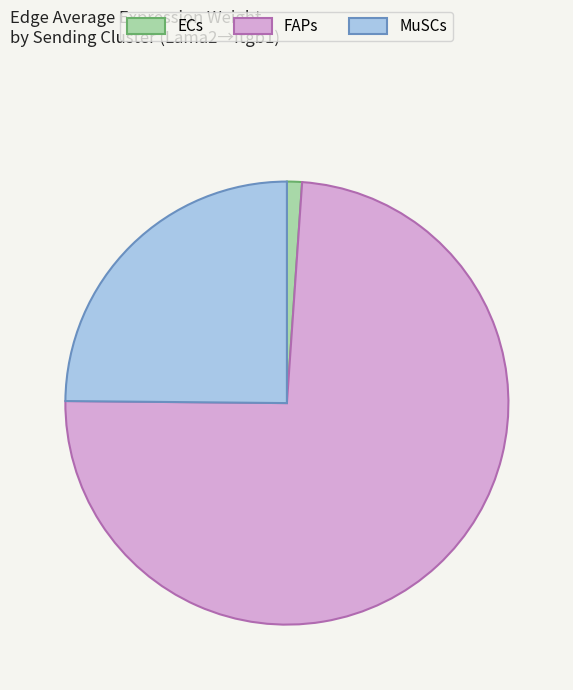

Approximately how many times larger is the value at FAPs compared to MuSCs?

3.0